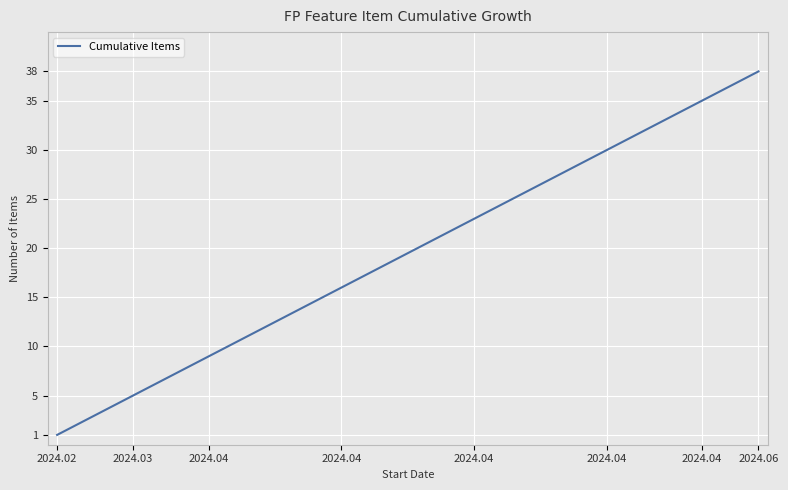

What is the greatest value displayed?

38